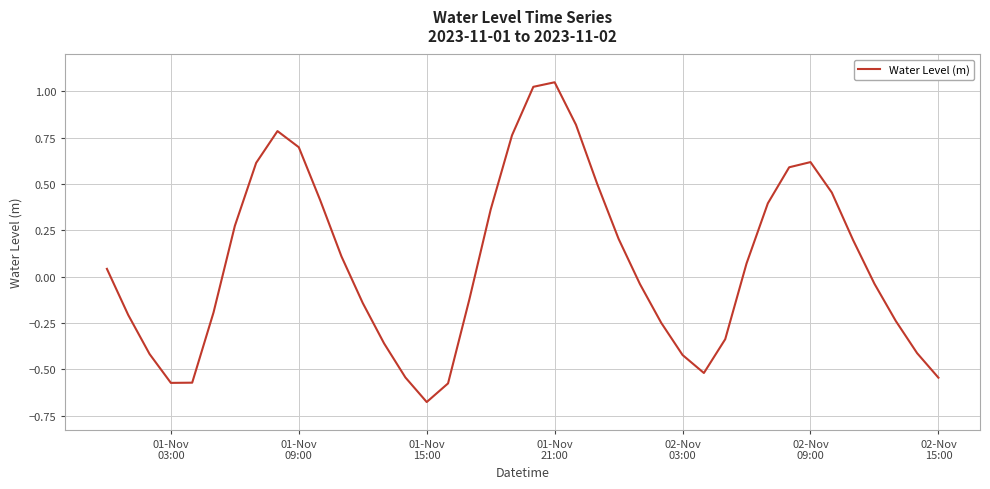

What is the difference between the maximum and minimum values?

1.7